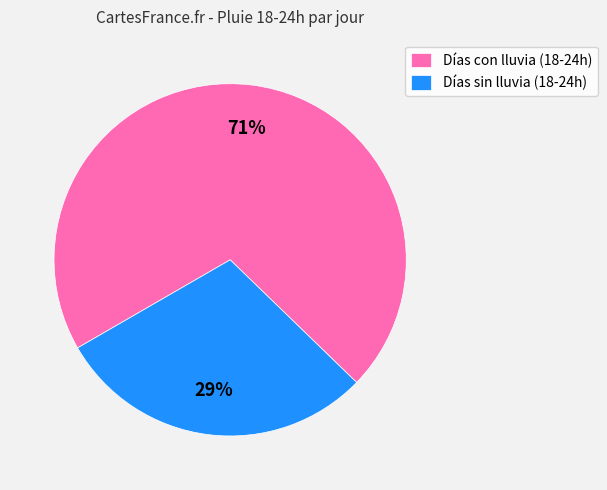

To the nearest percent, what is the combined percentage of Días con lluvia (18-24h) and Días sin lluvia (18-24h)?

100%